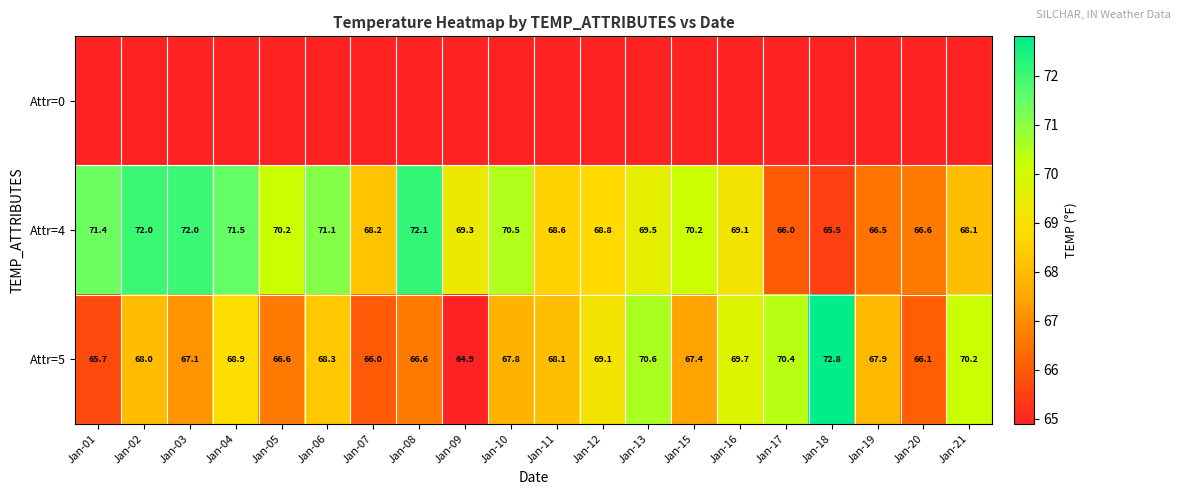

Is the value of Attr=4 at Jan-04 greater than the value of Attr=5 at Jan-11?

Yes